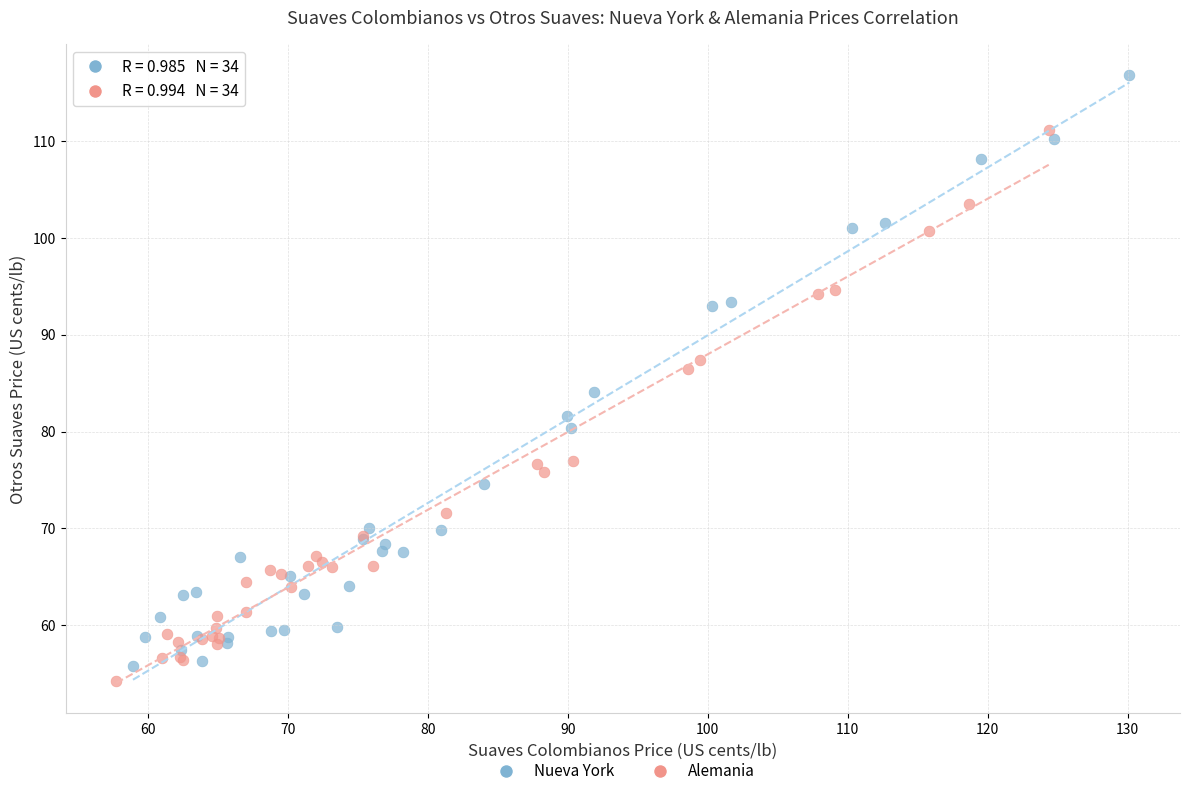

Which series has the widest spread of Y values?

Nueva York